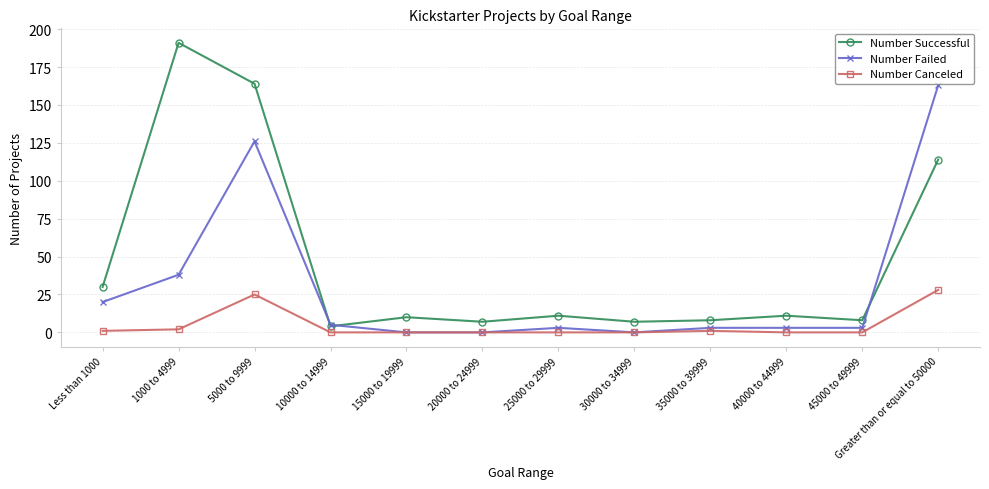

The Number Canceled series shows 0 at 10000 to 14999. True or false?

True